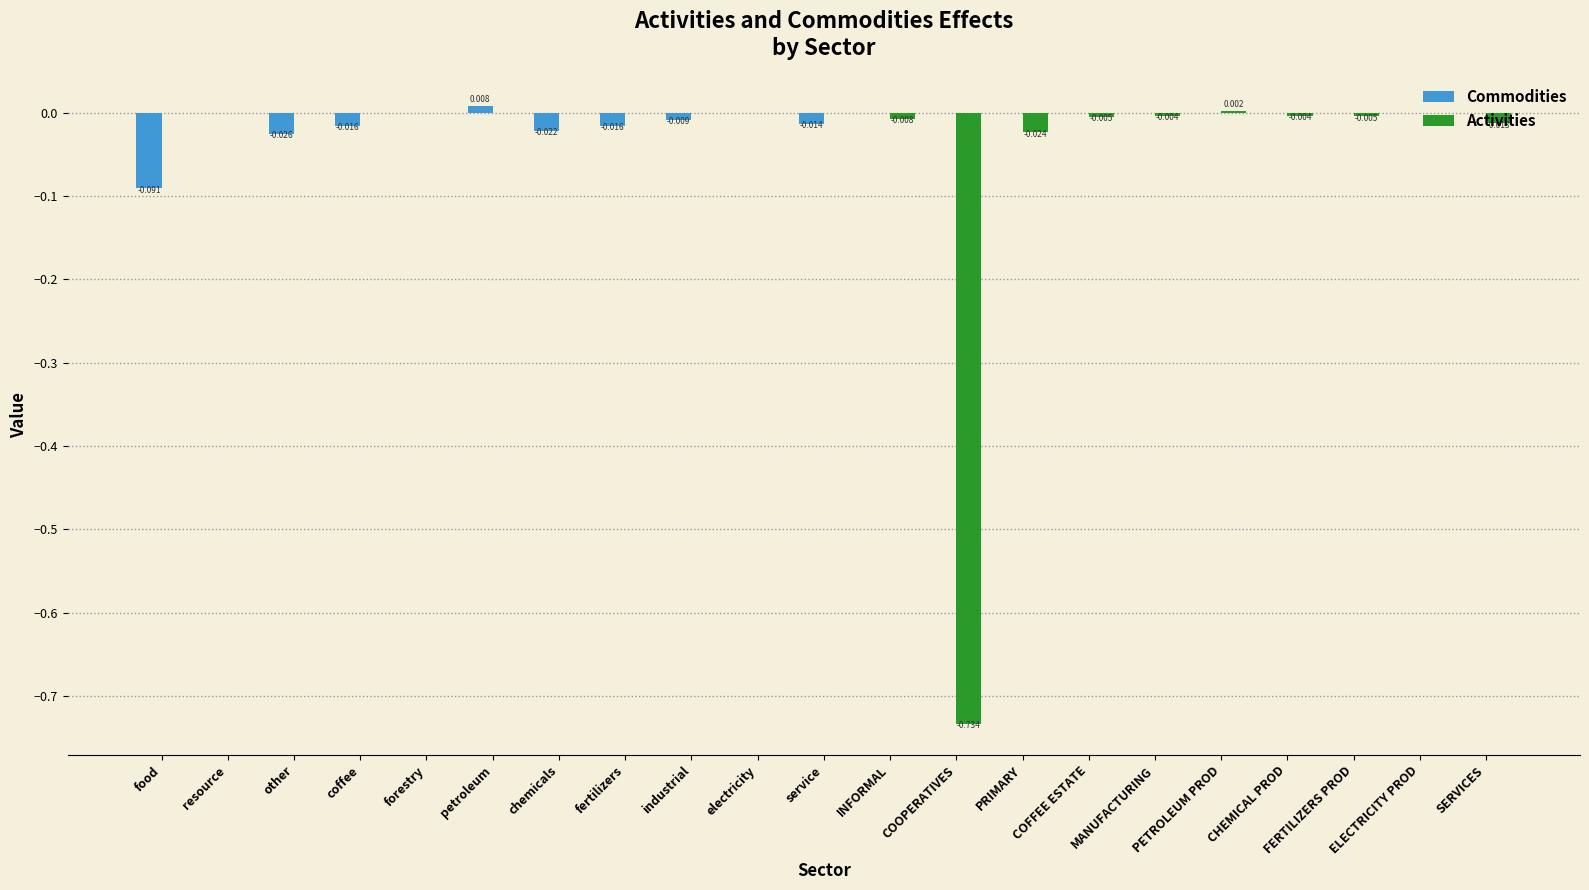

What are all the series names shown in the legend?

Commodities, Activities